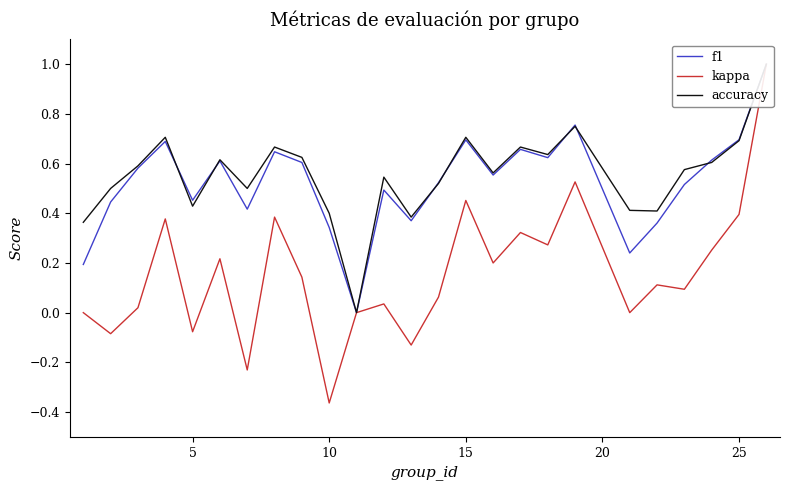

How many interior local peaks does the f1 series have?

7